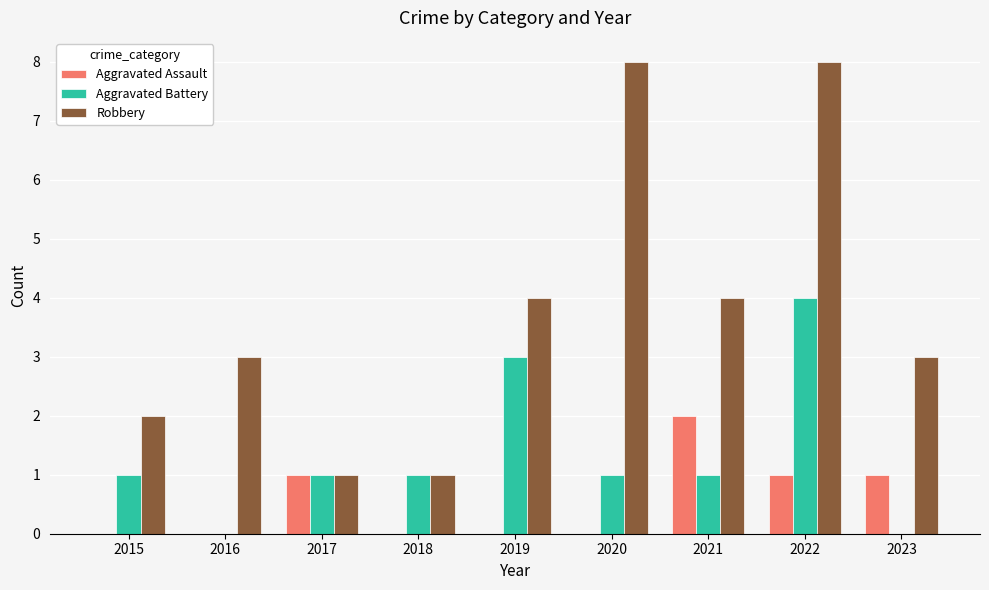

What is the total value across all series at 2020?

9